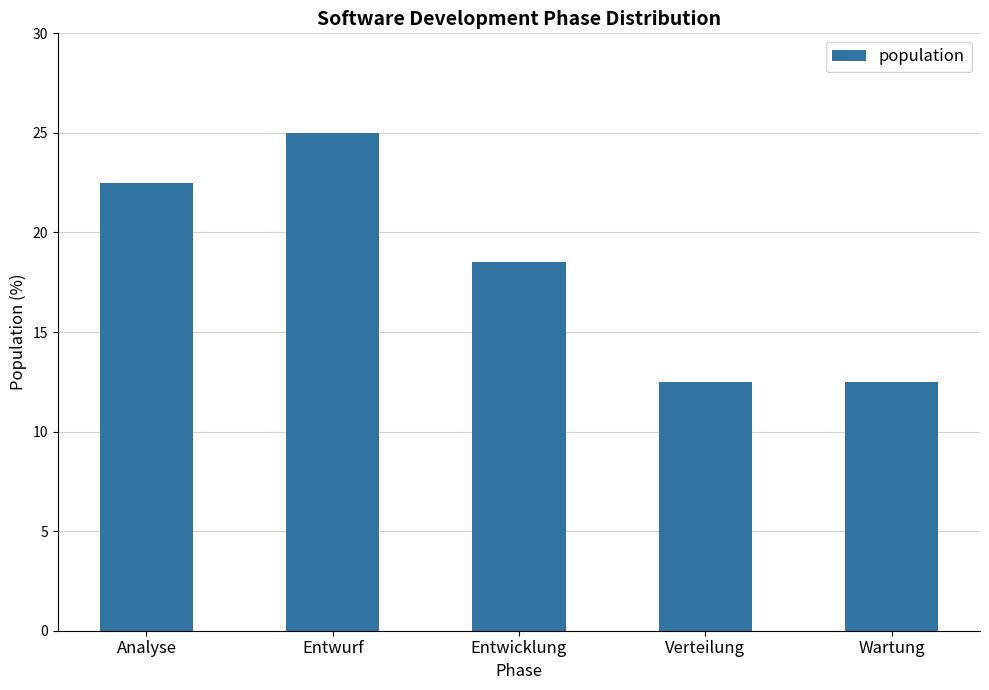

What is the minimum value shown in the chart?

12.5